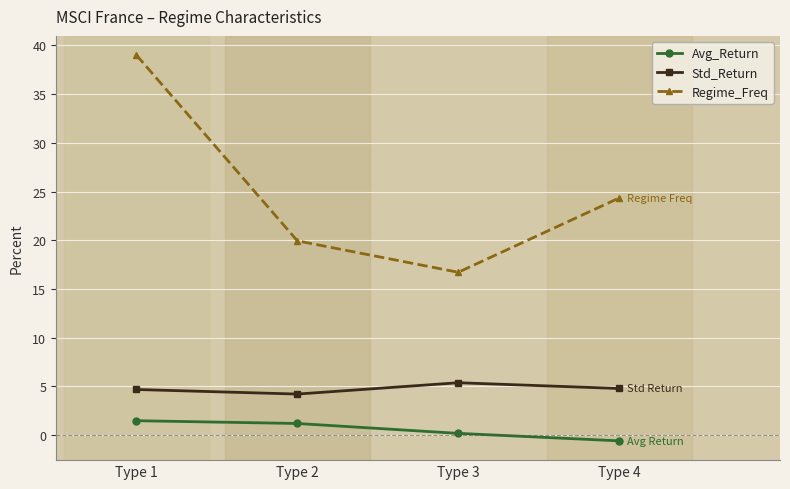

At which label does Std_Return reach its peak?

Type 3